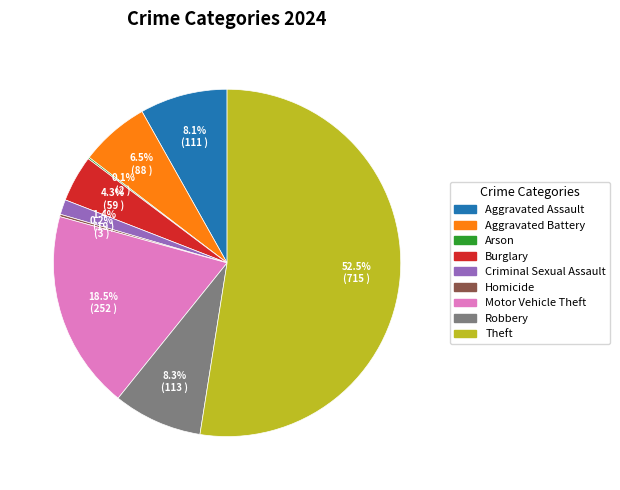

Is it true that Aggravated Assault is 8% of the pie?

True